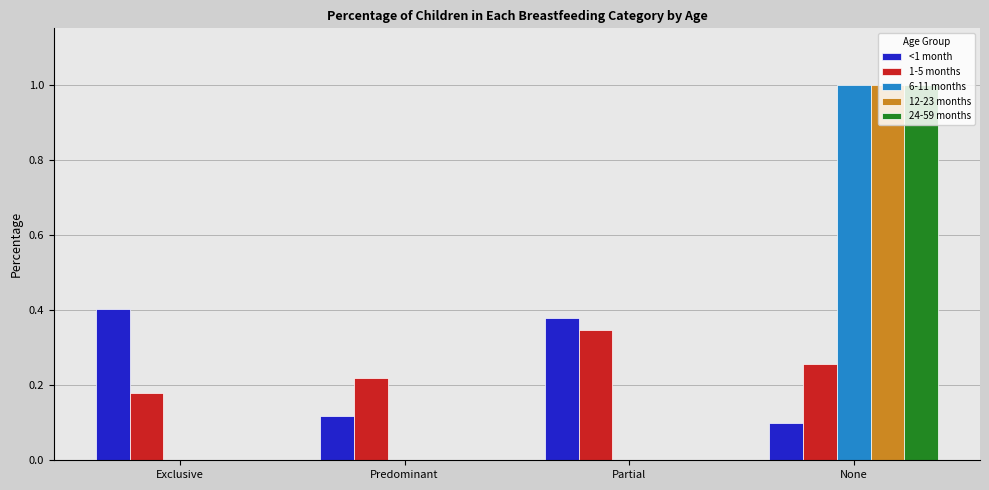

Which series changed the most between Predominant and Partial?

<1 month